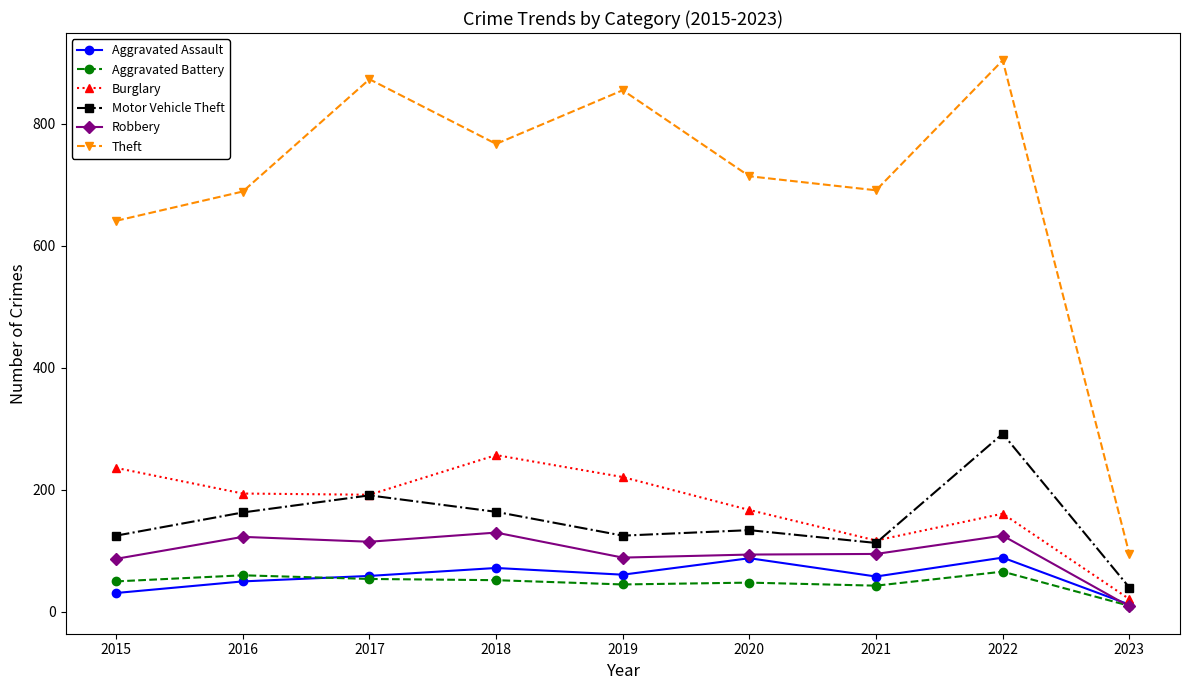

Where is the first local maximum for Robbery?

2016